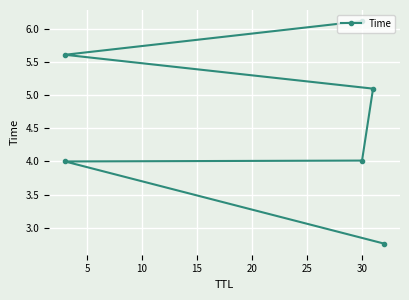

What is the sum of all values?

27.6